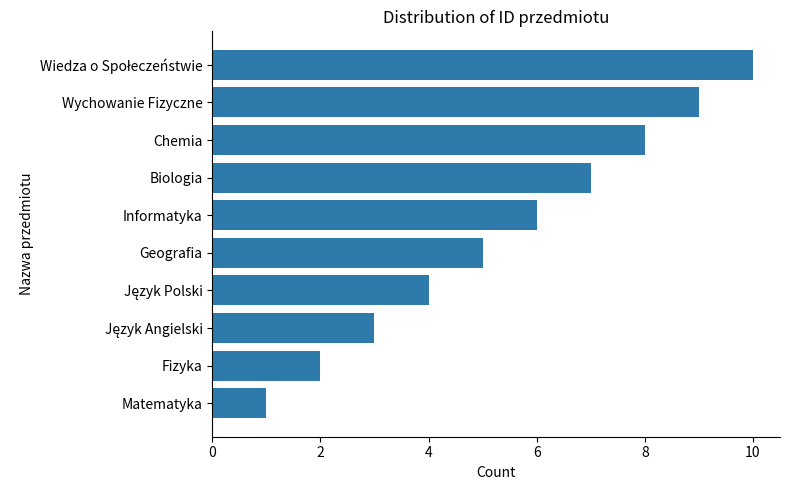

What is the difference between the second highest and second lowest values?

7